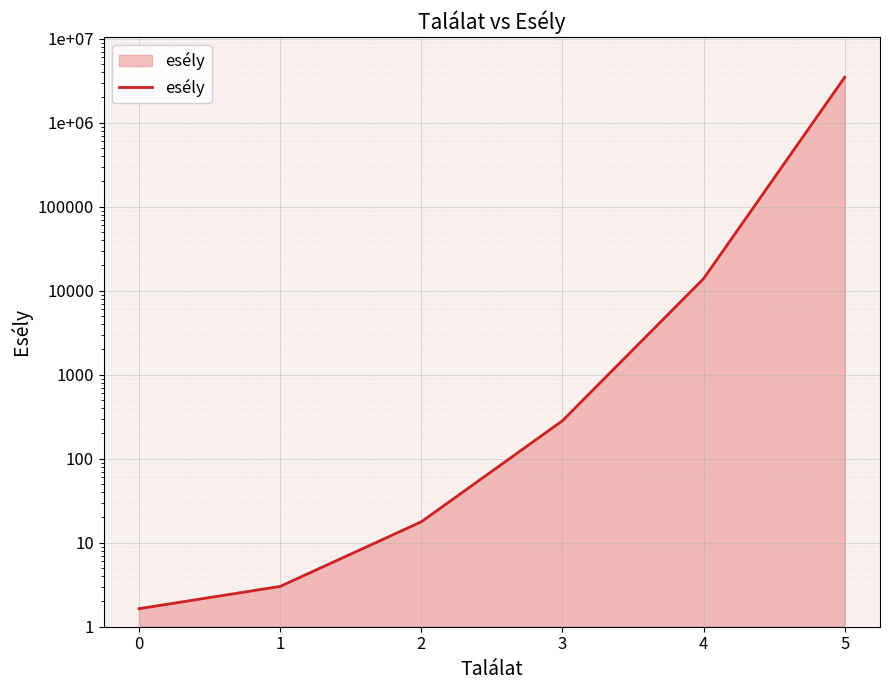

Reading left to right, list all the values displayed in this chart.

1.6	3.0	17.8	283.0	13915.0	3478761.0